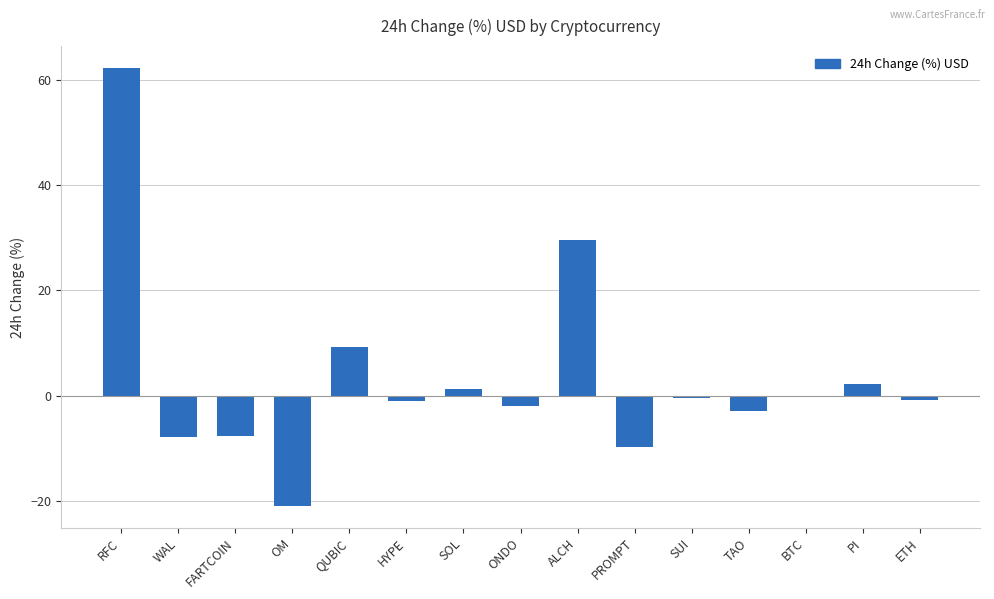

Count the number of categories in the chart.

15